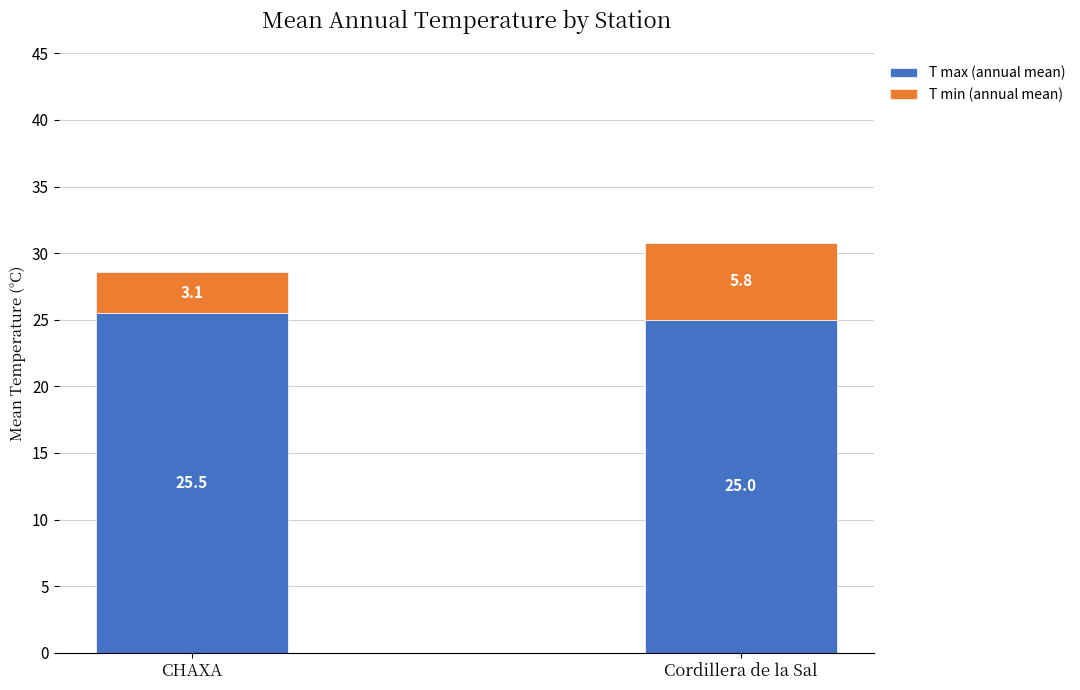

What is the difference between the T max (annual mean) values at CHAXA and Cordillera de la Sal?

0.5